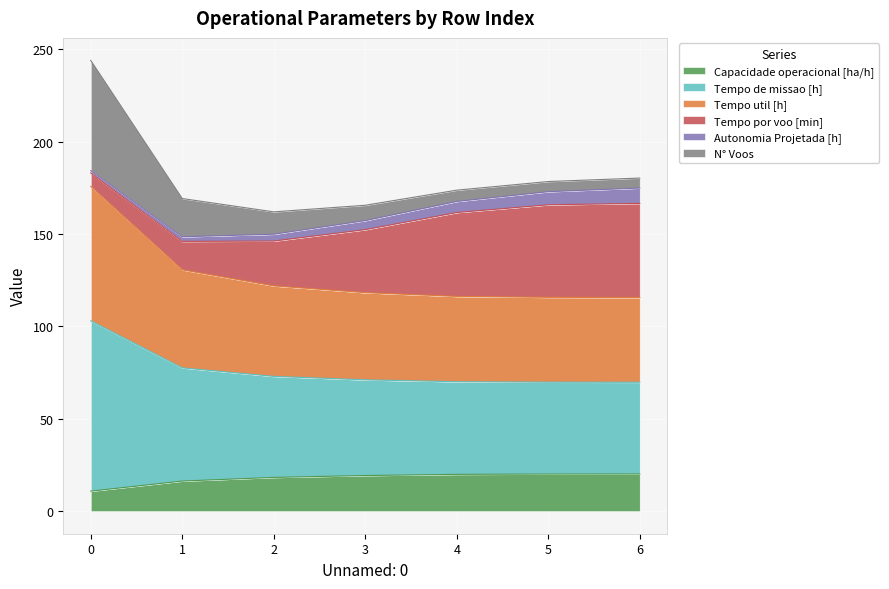

What is the maximum value for Capacidade operacional [ha/h]?

20.1